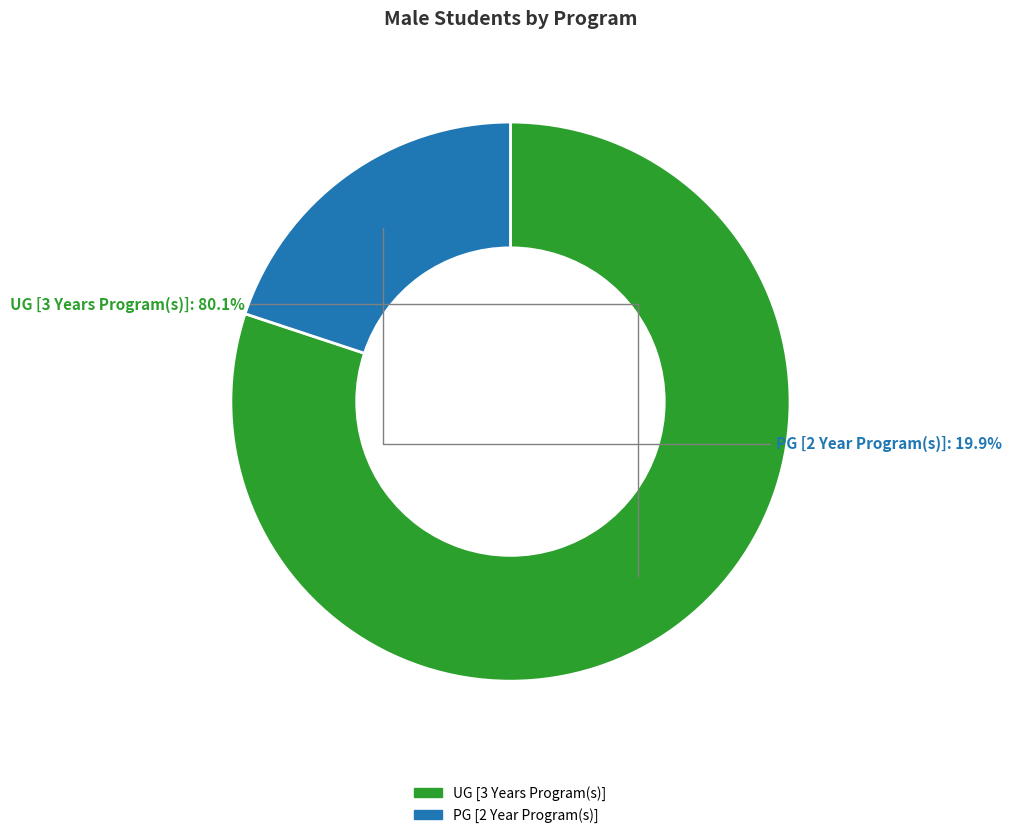

Count the number of slices in the pie.

2